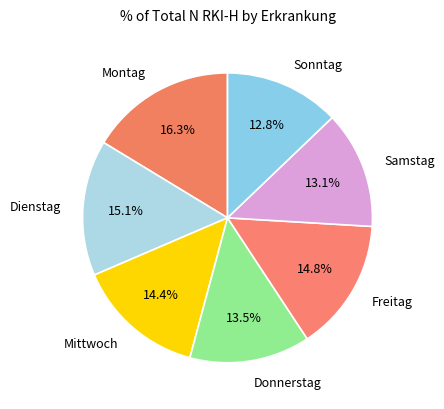

Do Donnerstag and Sonntag together represent more than half of the pie?

No